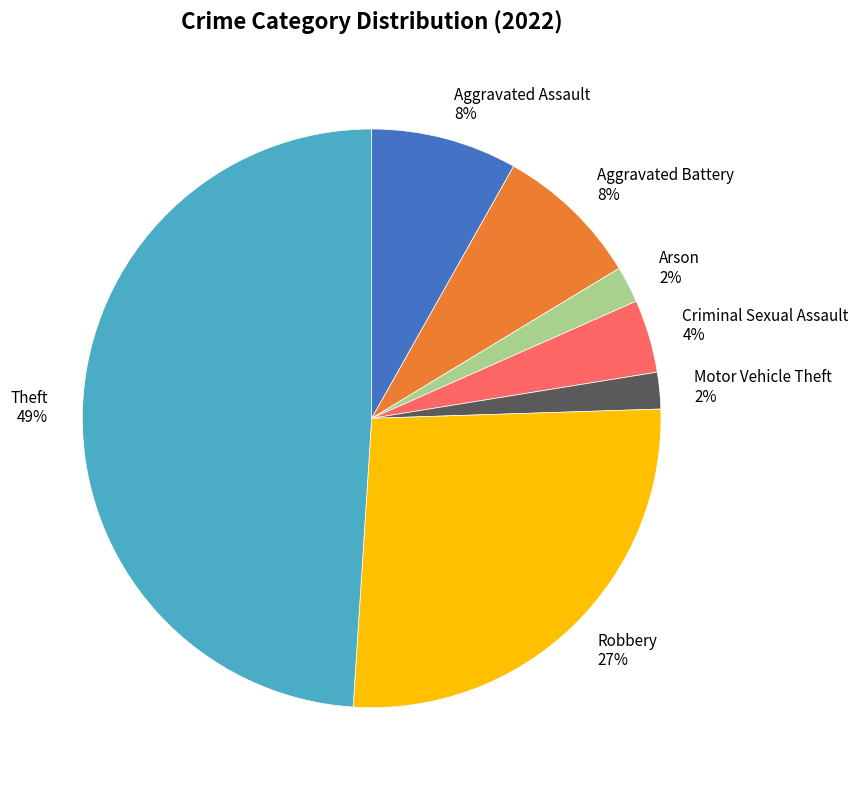

Is the sum of Motor Vehicle Theft 2% and Theft 49% greater than half?

Yes